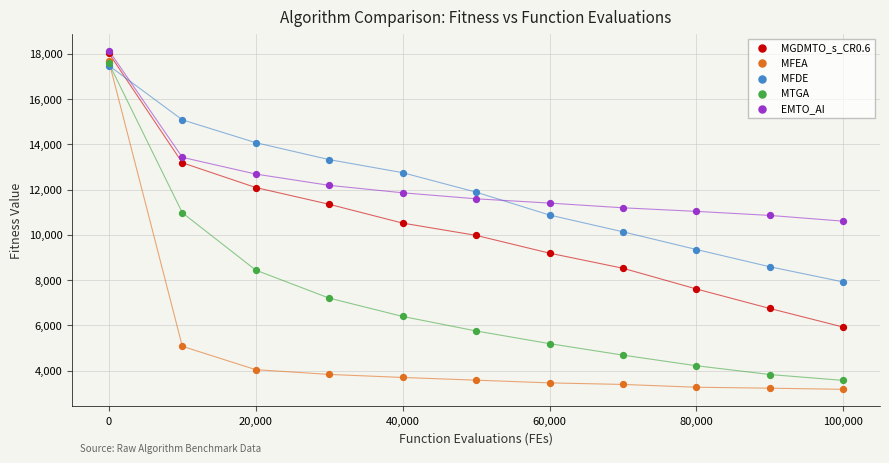

In the EMTO_AI series, what Y value is closest to 14370?

13421.7